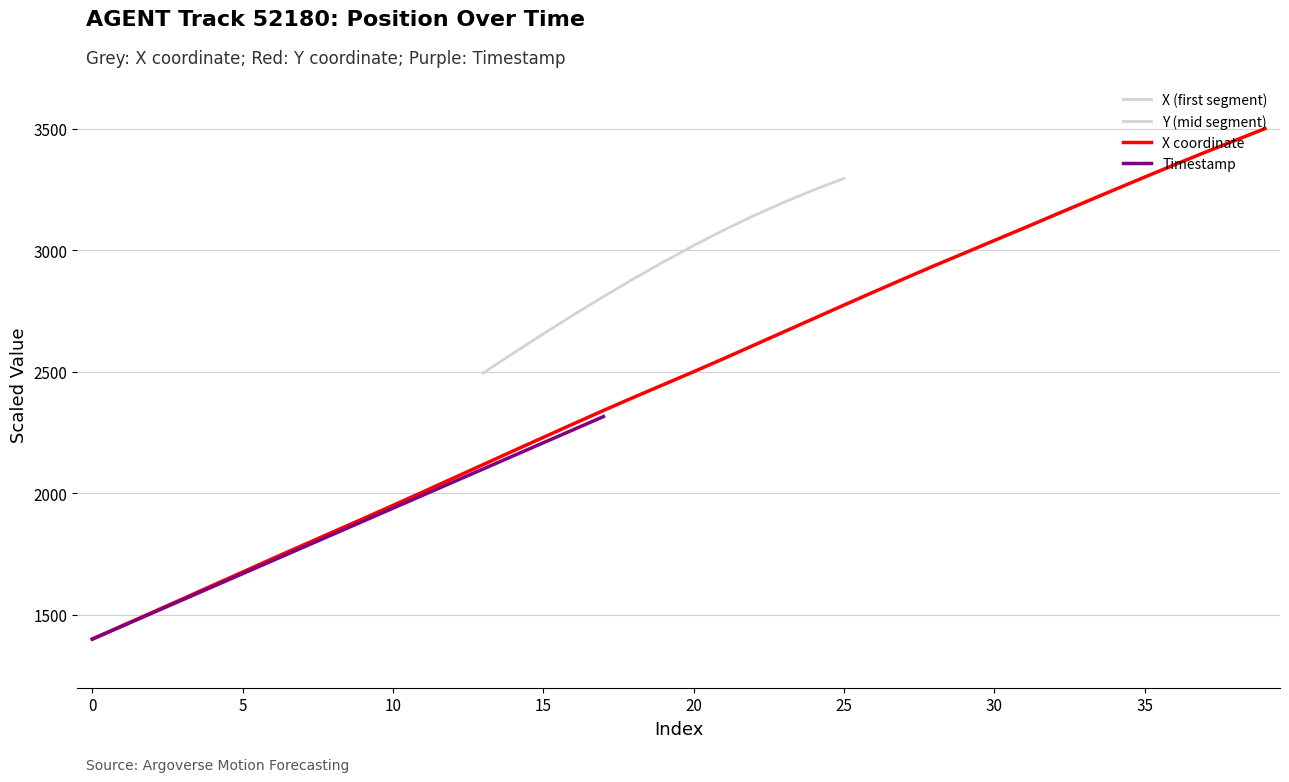

What is the label of the 32nd point from the left?

31